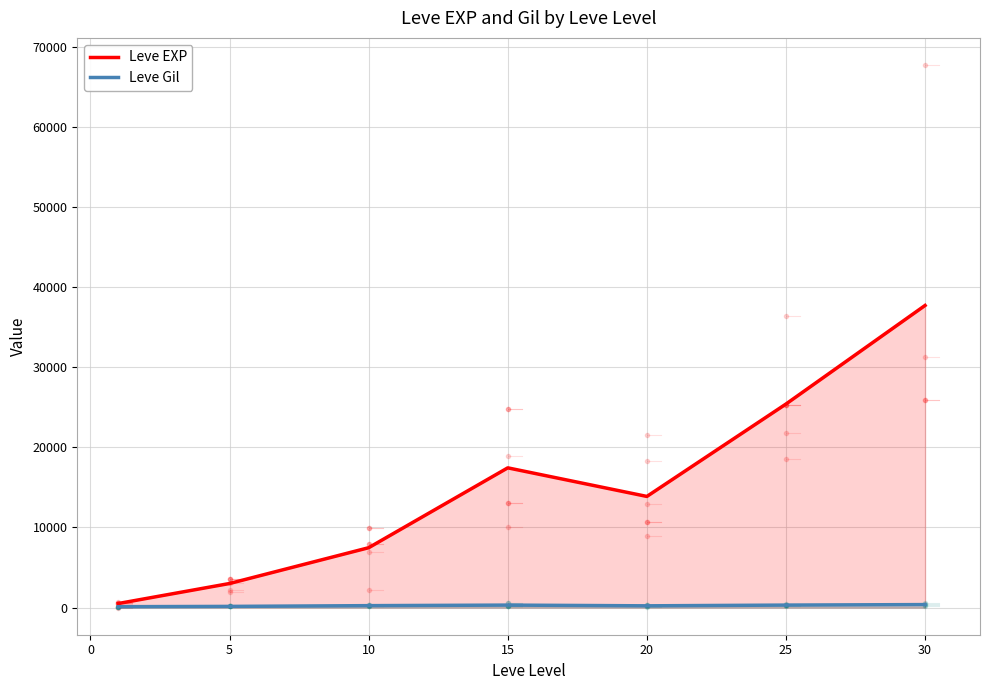

How many values in the Leve Gil series exceed 242?

4